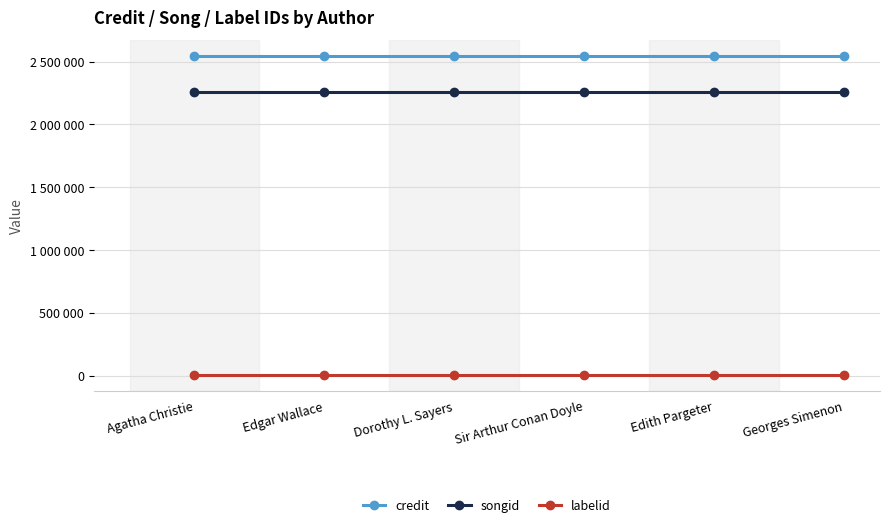

Is this an area chart (filled region under the line)?

No